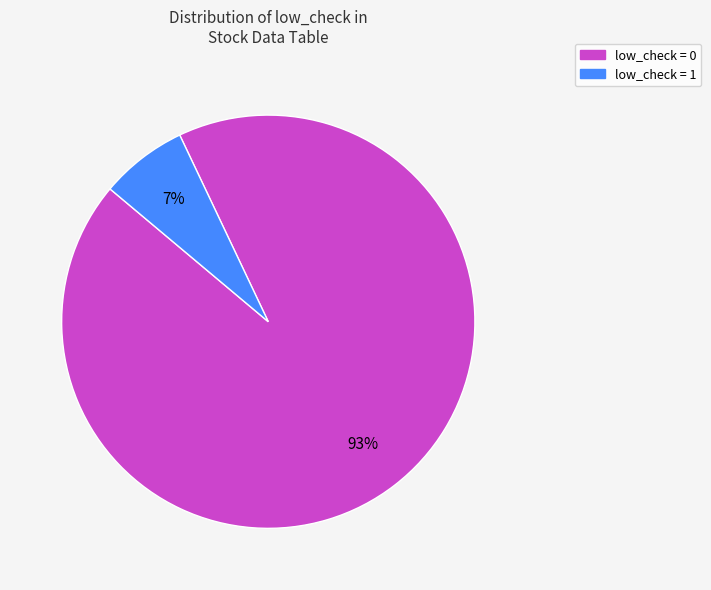

How many segments does this pie chart have?

2